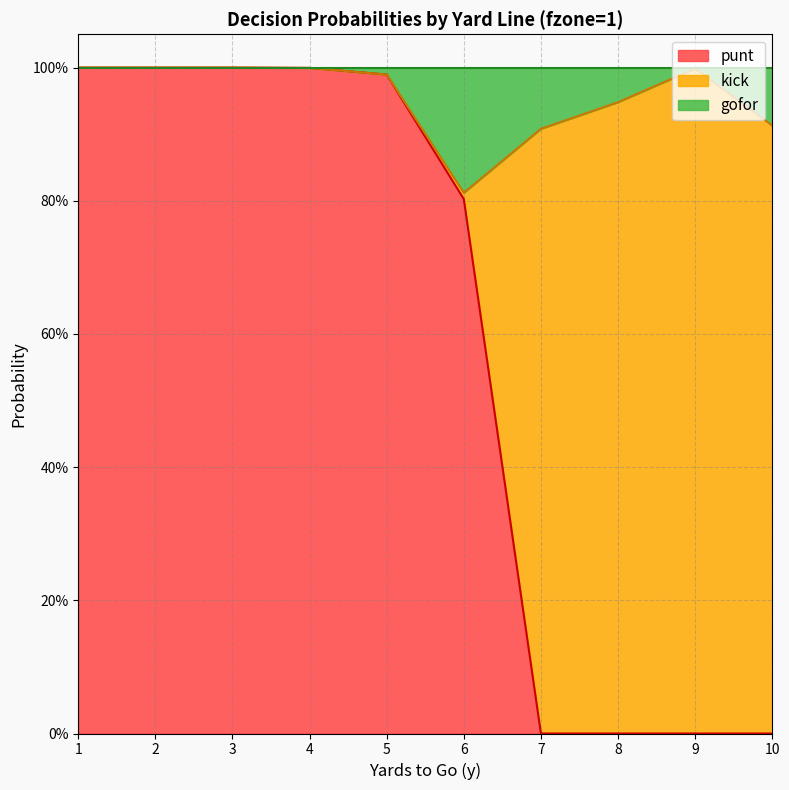

What are all the series names shown in the legend?

punt, kick, gofor